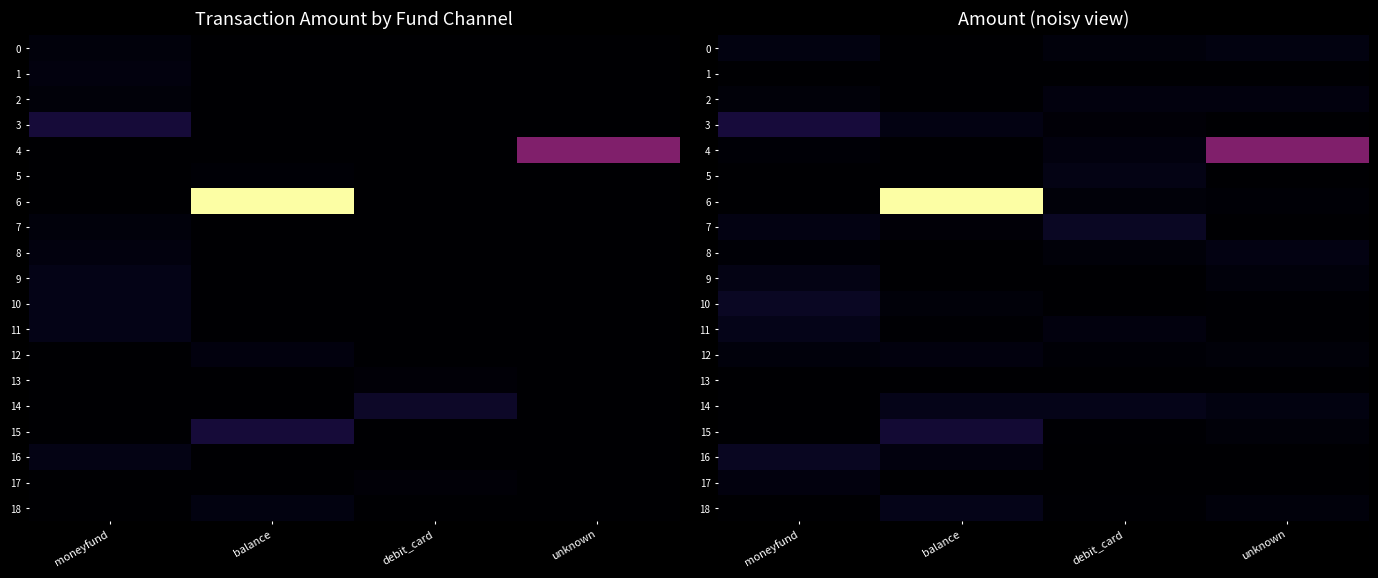

At unknown, list the series in order from smallest to largest.

1, 3, 5, 7, 13, 16, 17, 11, 10, 6, 15, 12, 9, 18, 2, 0, 14, 8, 4